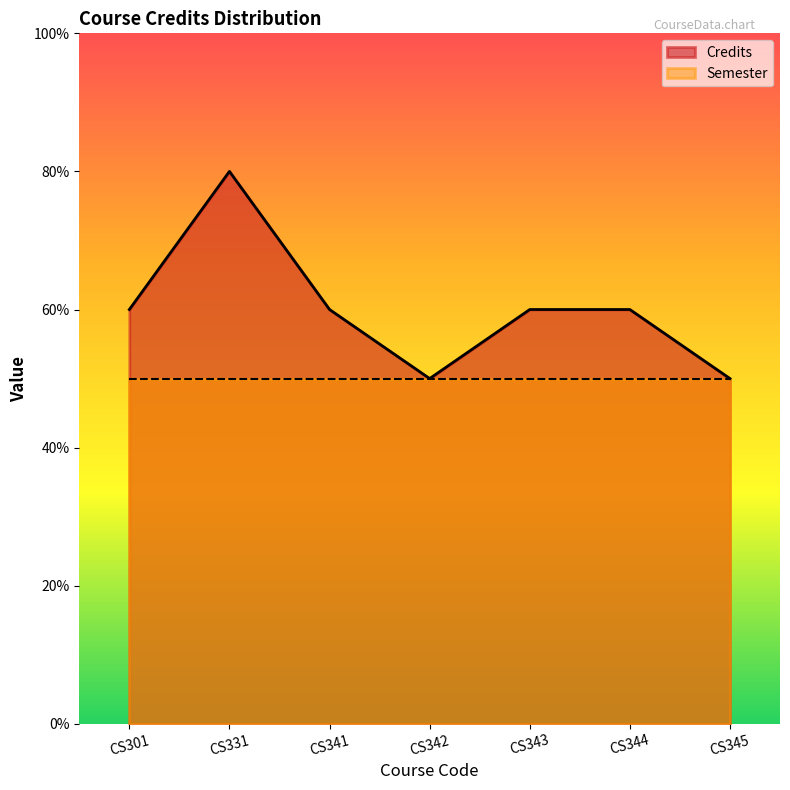

What are all the series names shown in the legend?

Credits, Semester